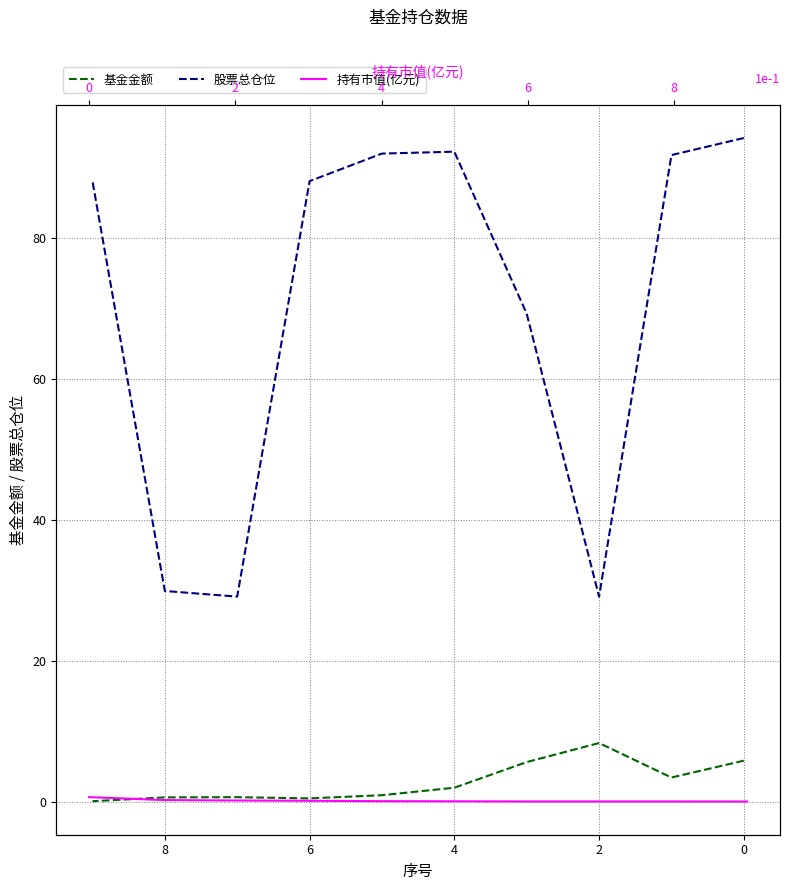

Which series has the largest total across all categories?

股票总仓位